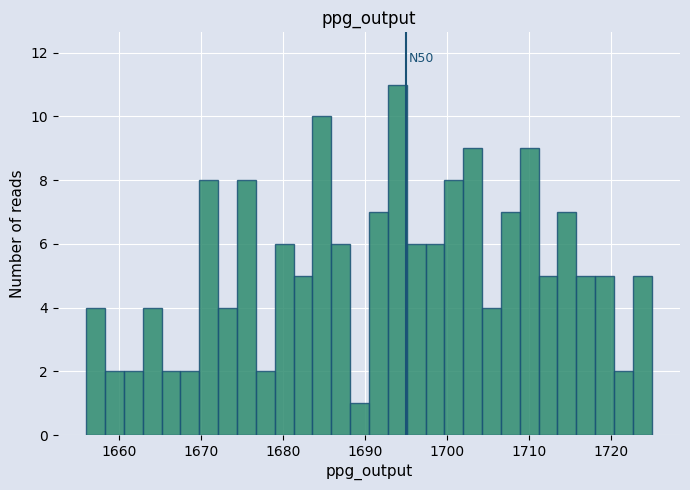

Read against the x-axis, roughly where is the centre of the tallest bar?

1694